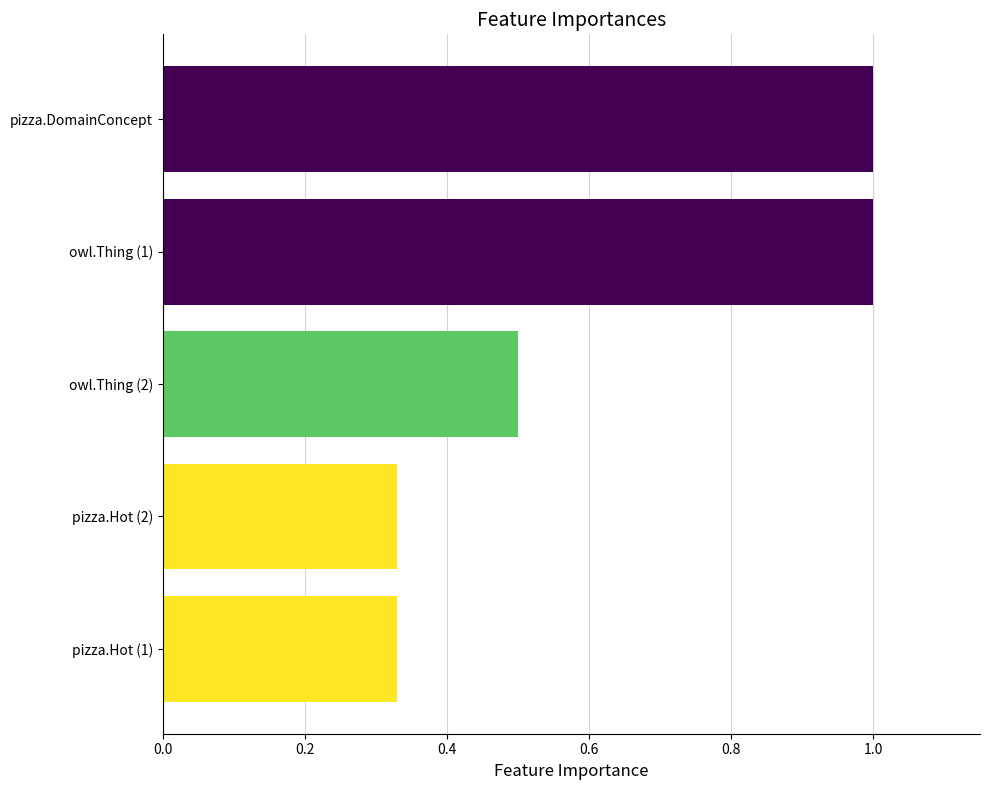

What is the change in value from owl.Thing (2) to pizza.DomainConcept?

+0.5